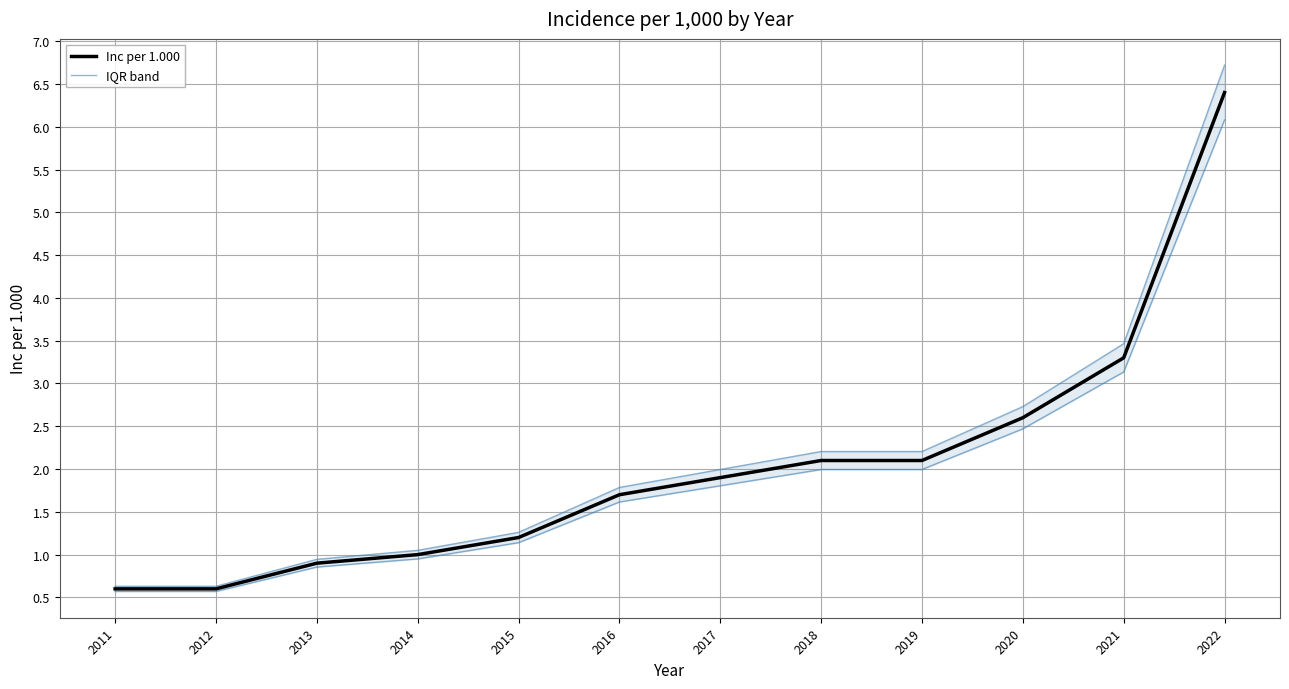

True or false: there are more than 2 points higher than both neighbors.

False